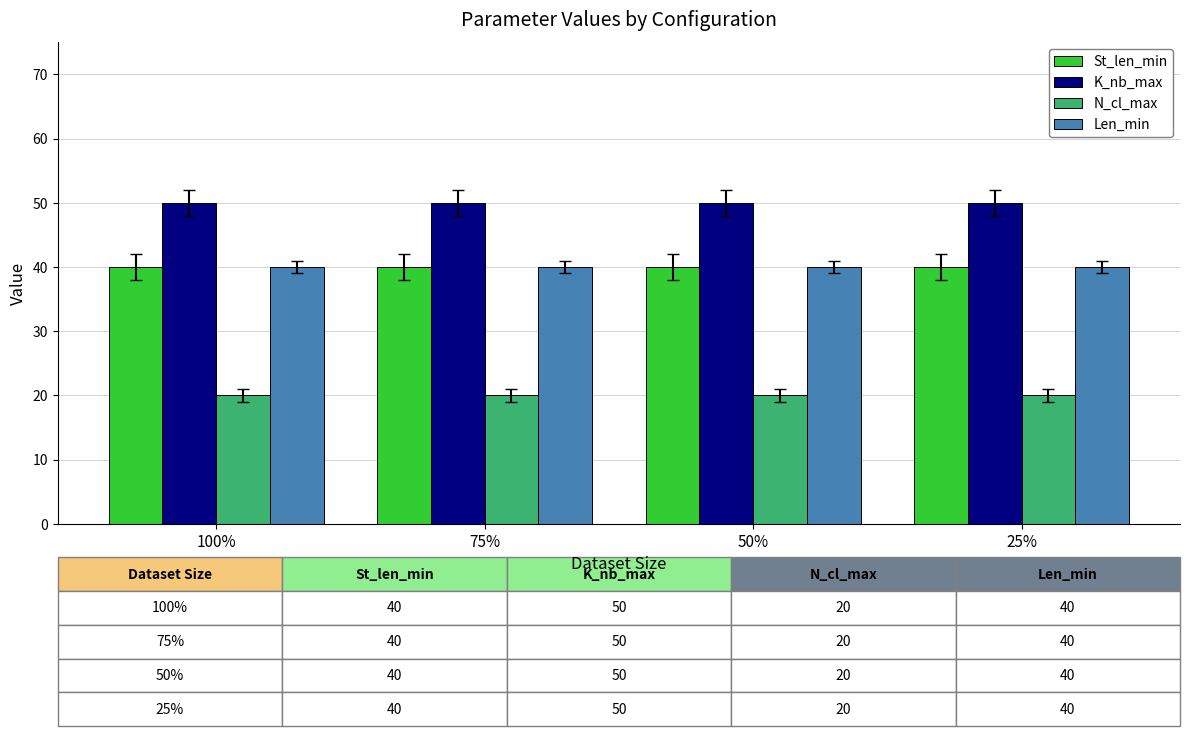

Reading left to right, extract all data points from this chart.

St_len_min: 40	40	40	40
K_nb_max: 50	50	50	50
N_cl_max: 20	20	20	20
Len_min: 40	40	40	40